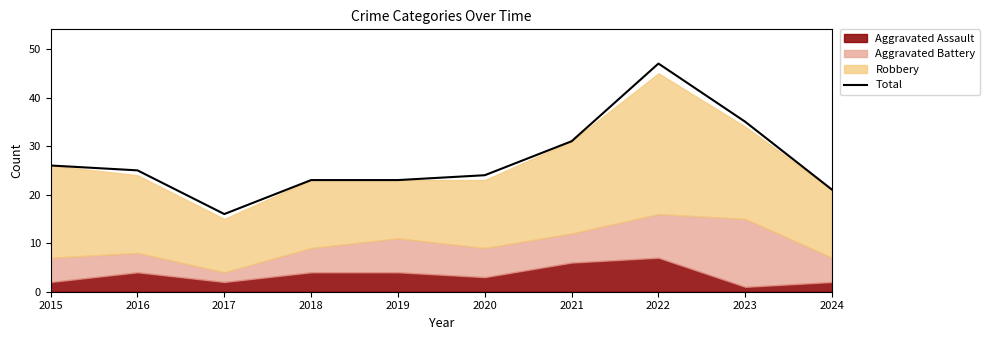

True or false: the data shows 36 at 2024.

False